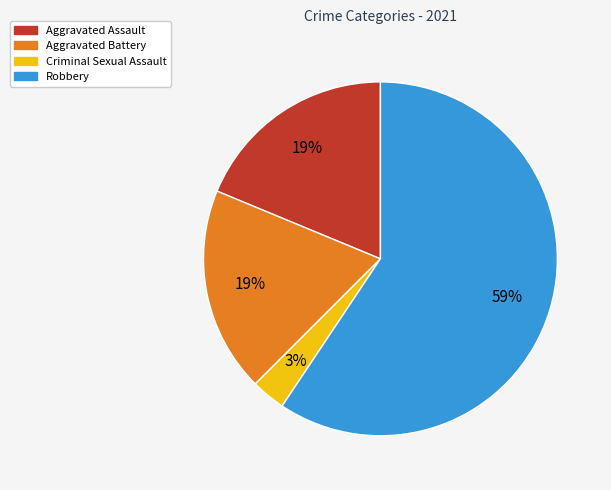

Which has a higher value, Aggravated Assault or Robbery?

Robbery